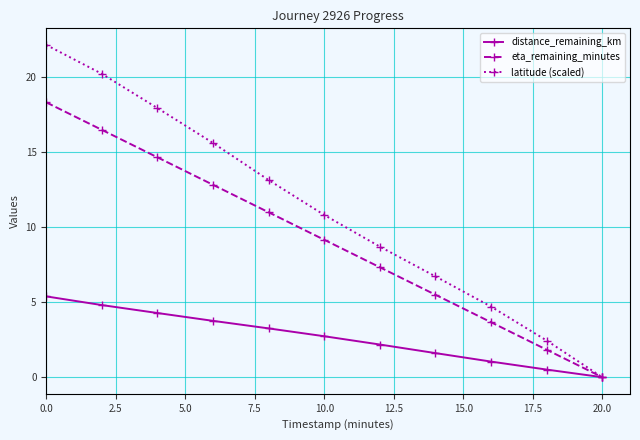

What are all the series names shown in the legend?

distance_remaining_km, eta_remaining_minutes, latitude (scaled)